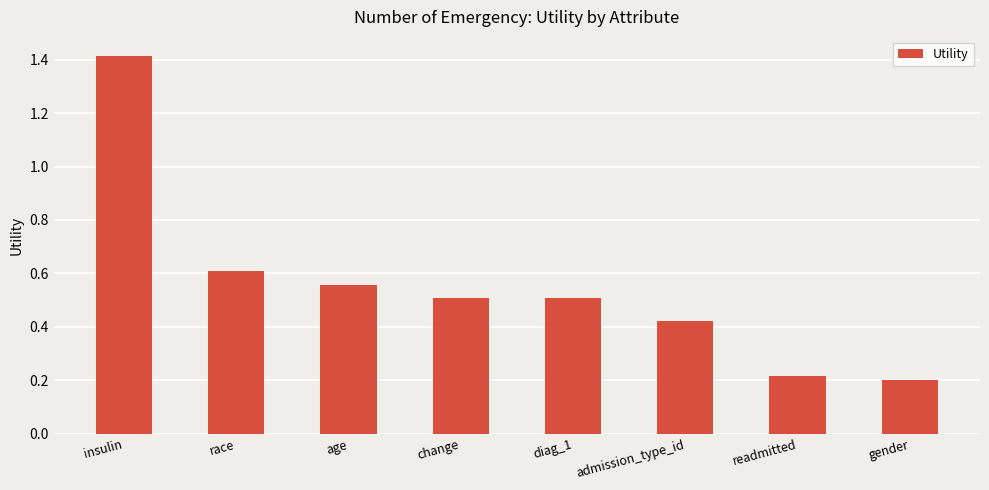

What is the label of the 5th bar from the right?

change